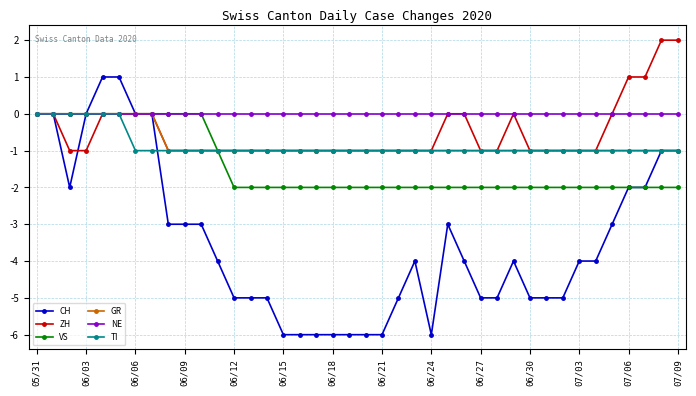

Which series has the largest total across all categories?

NE